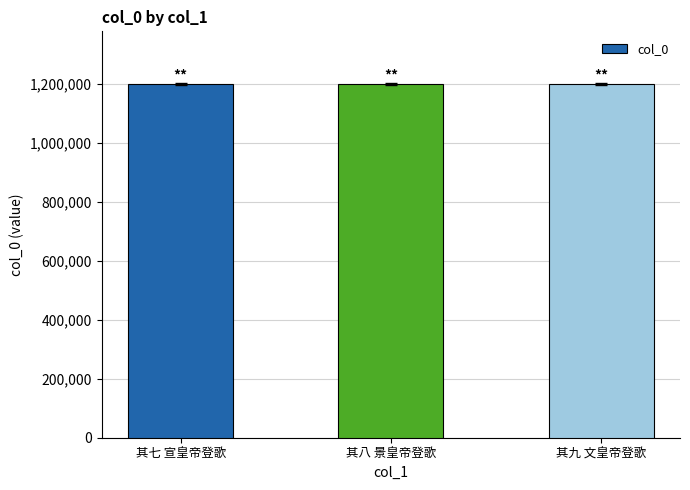

What value does the data have at 其八 景皇帝登歌?

1198645